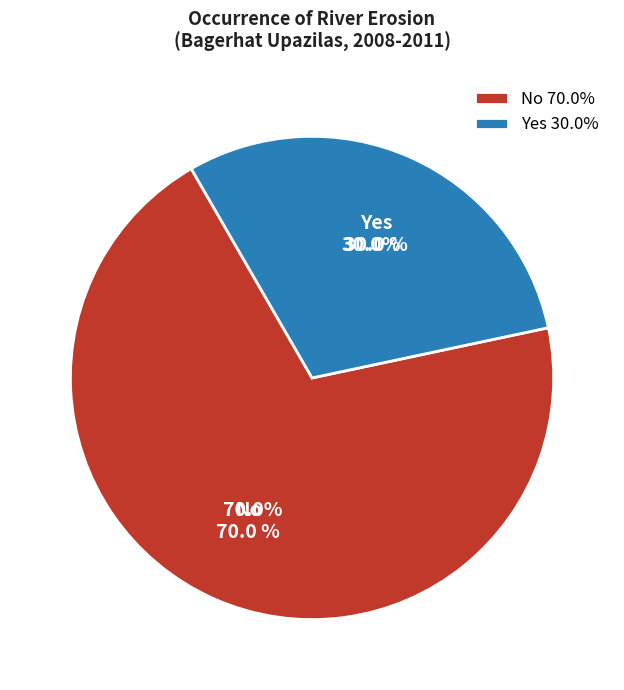

Count the number of slices in the pie.

2